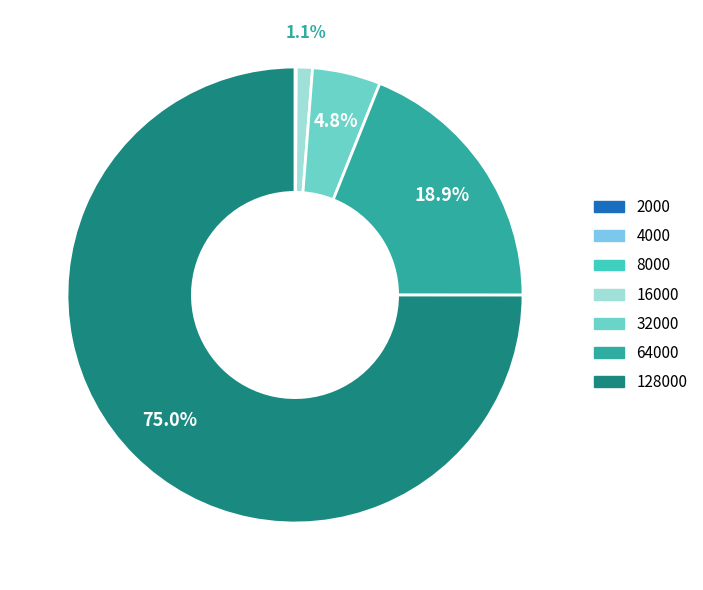

Is there any slice that represents more than half of the pie?

Yes